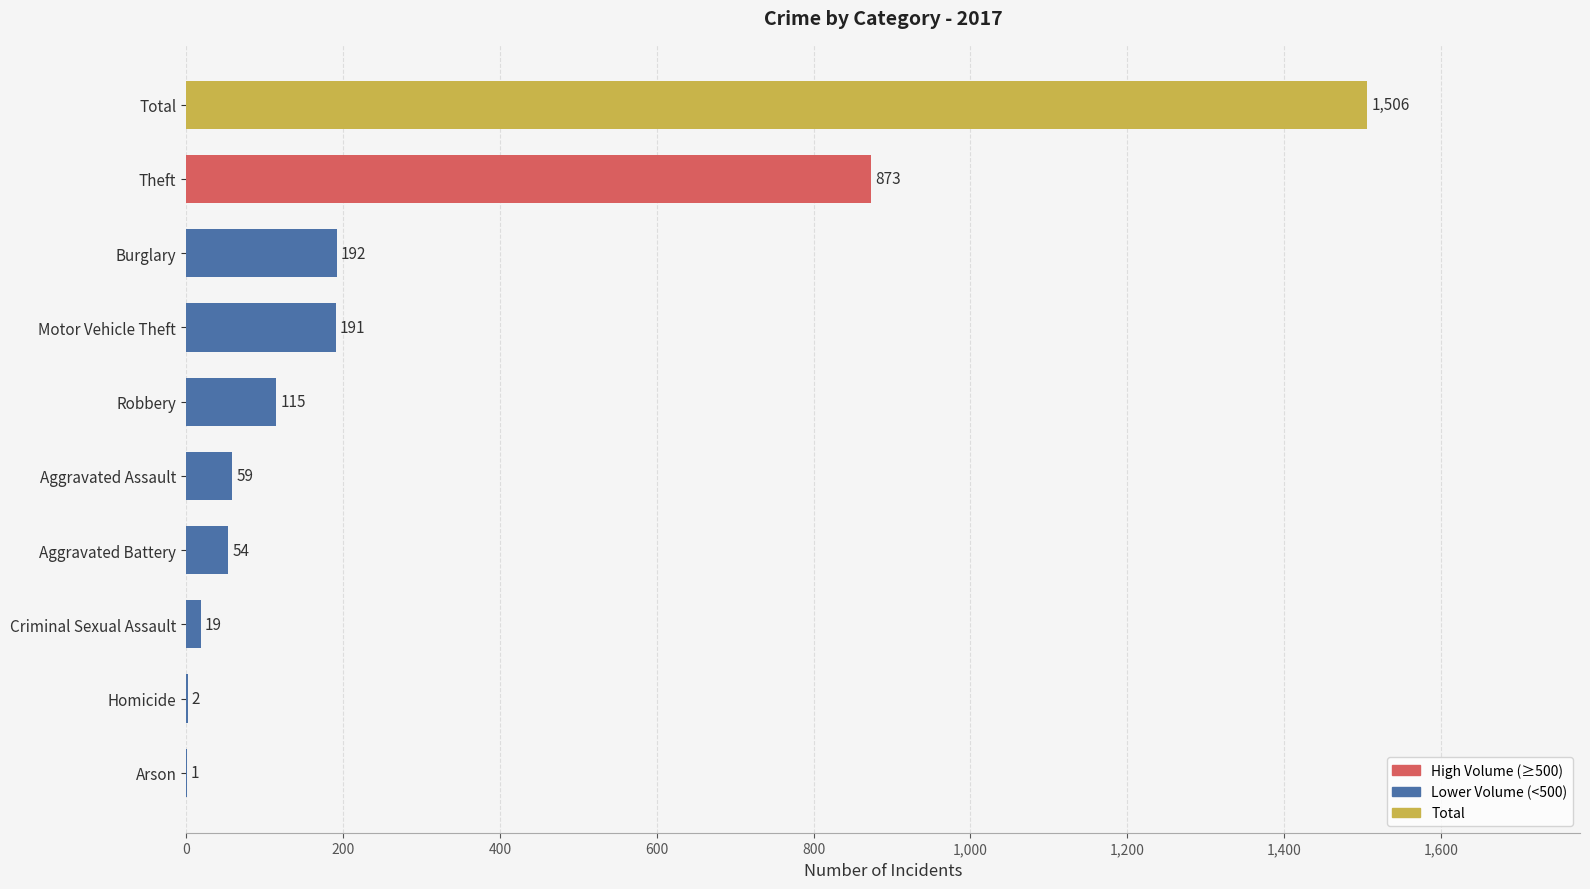

Between Robbery and Motor Vehicle Theft, which is larger?

Motor Vehicle Theft